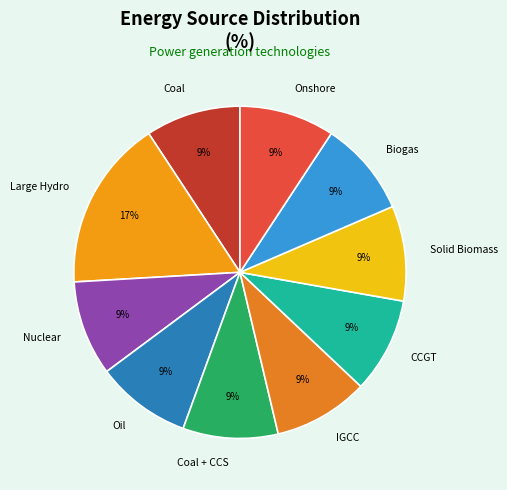

Is there any slice that represents more than half of the pie?

No